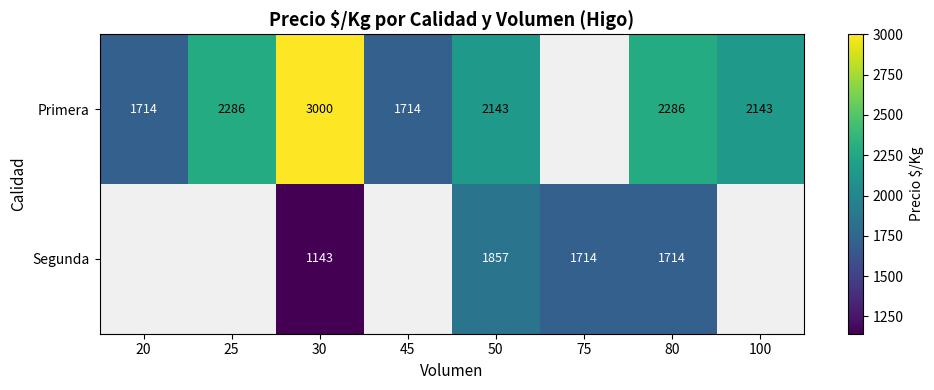

Is it true that Primera equals 3169 at 50?

False